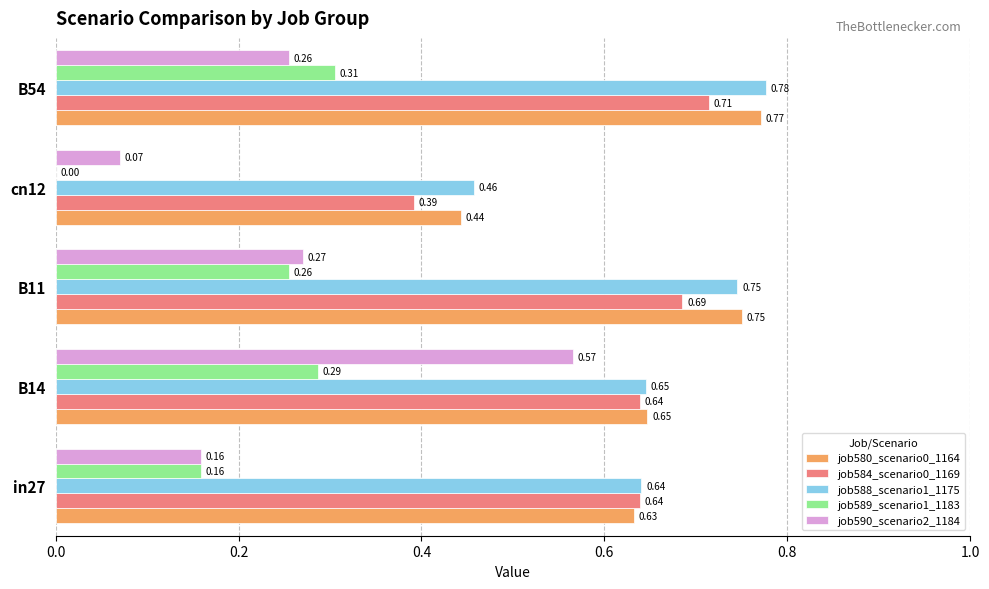

What is the sum of all job589_scenario1_1183 values?

1.0